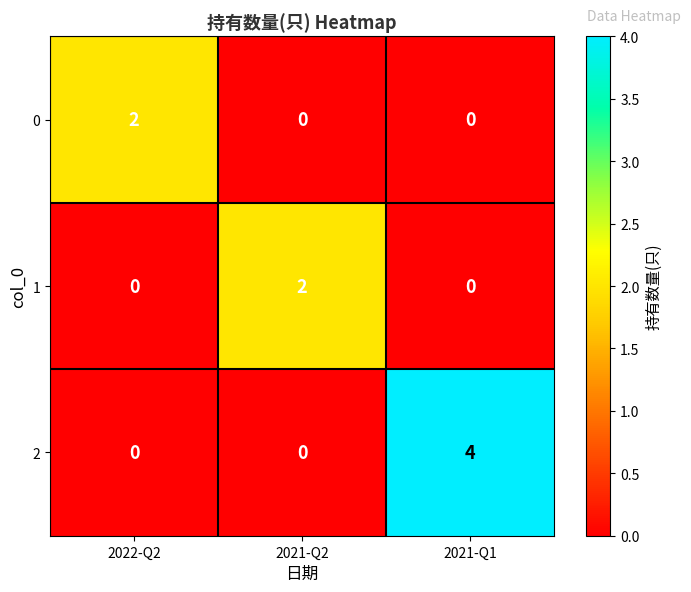

True or false: 0 has a value of -1 at 2021-Q1.

False